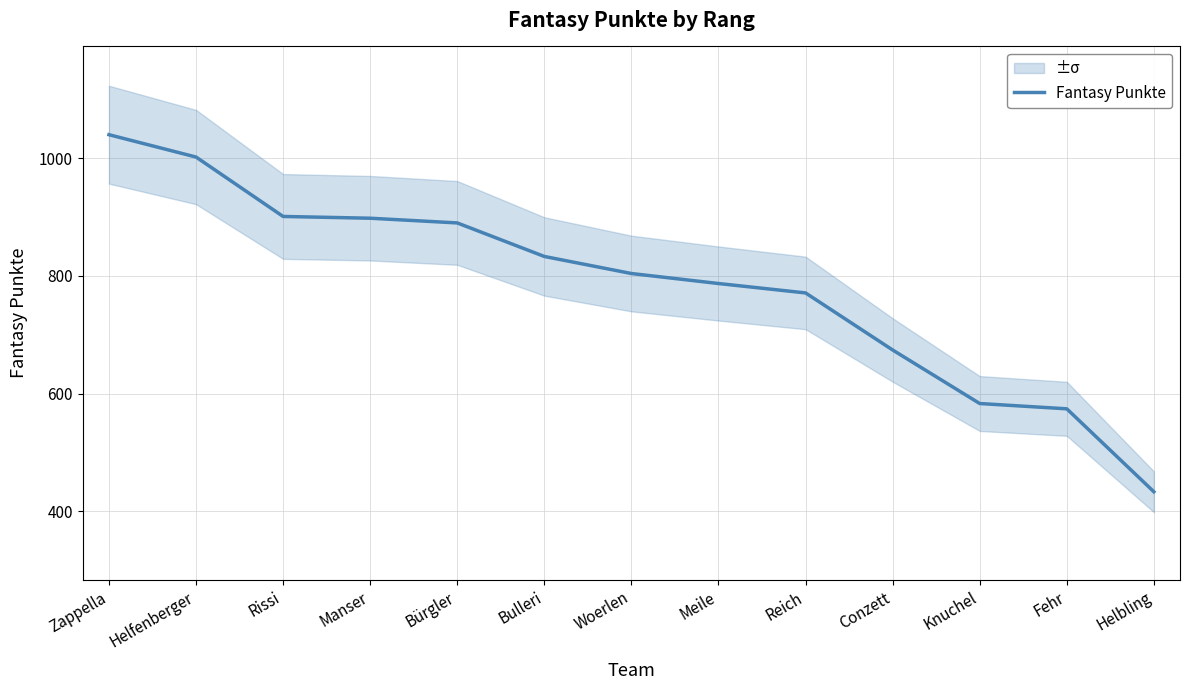

What is the smallest value displayed?

433